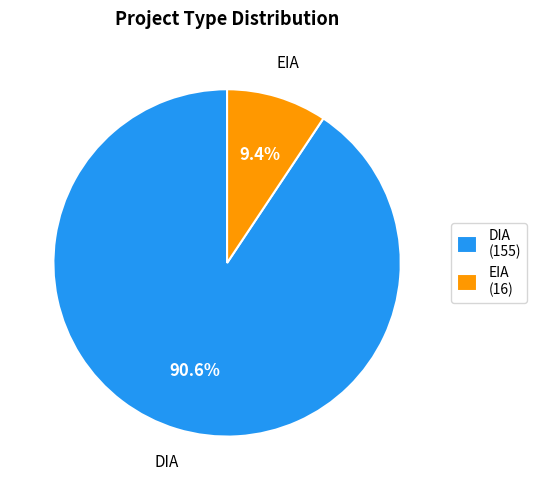

Which has a higher value, EIA (16) or DIA (155)?

DIA (155)